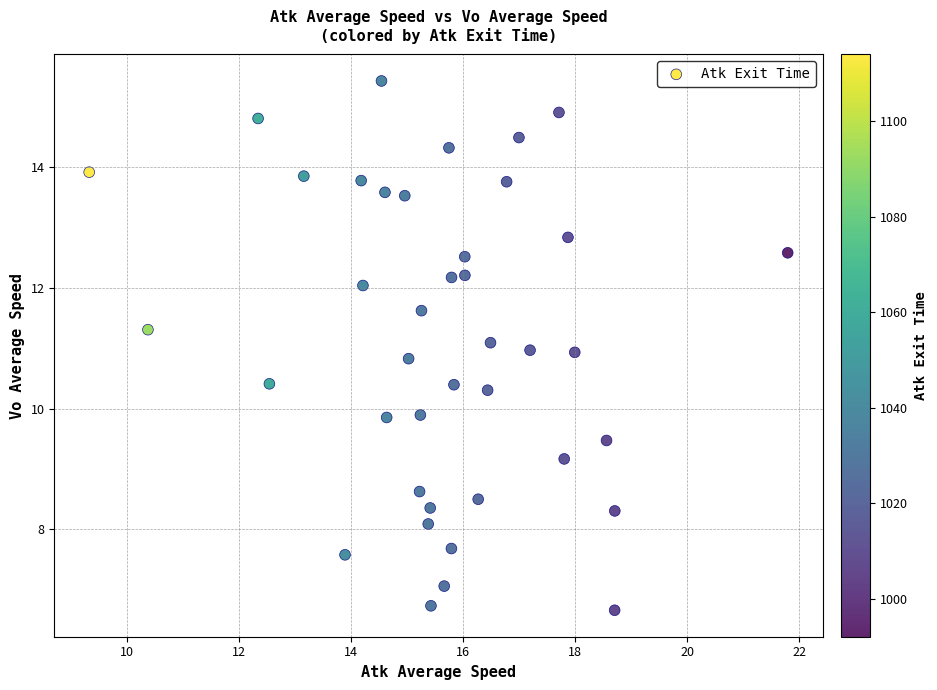

What is the range of X values (max minus min)?

12.5